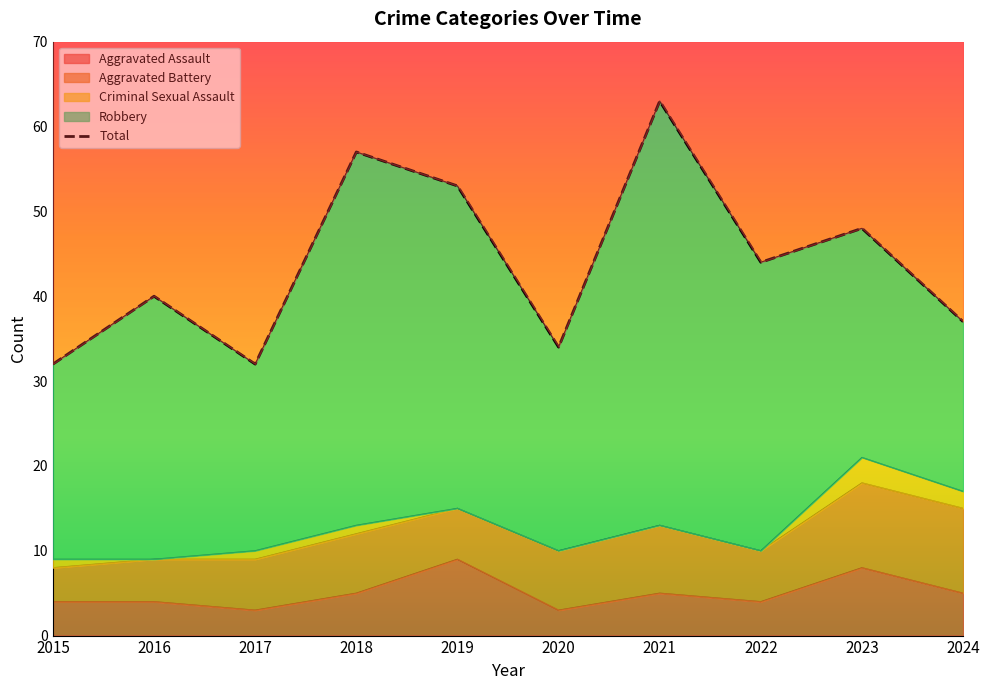

Rank the series at 2023 from highest to lowest value.

Total, Robbery, Aggravated Battery, Aggravated Assault, Criminal Sexual Assault